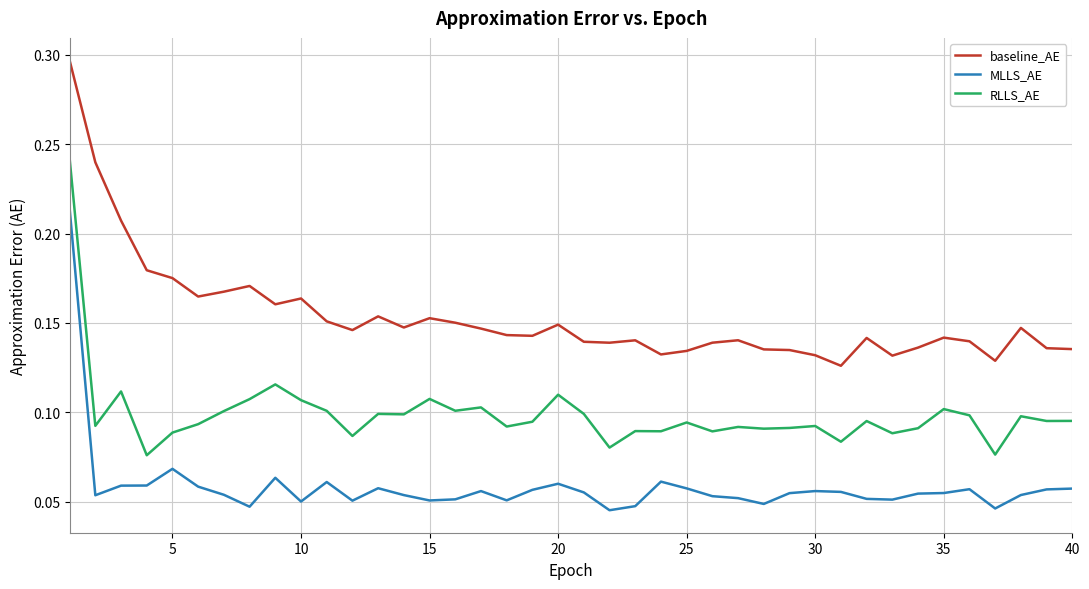

True or false: baseline_AE and RLLS_AE intersect in this chart.

False